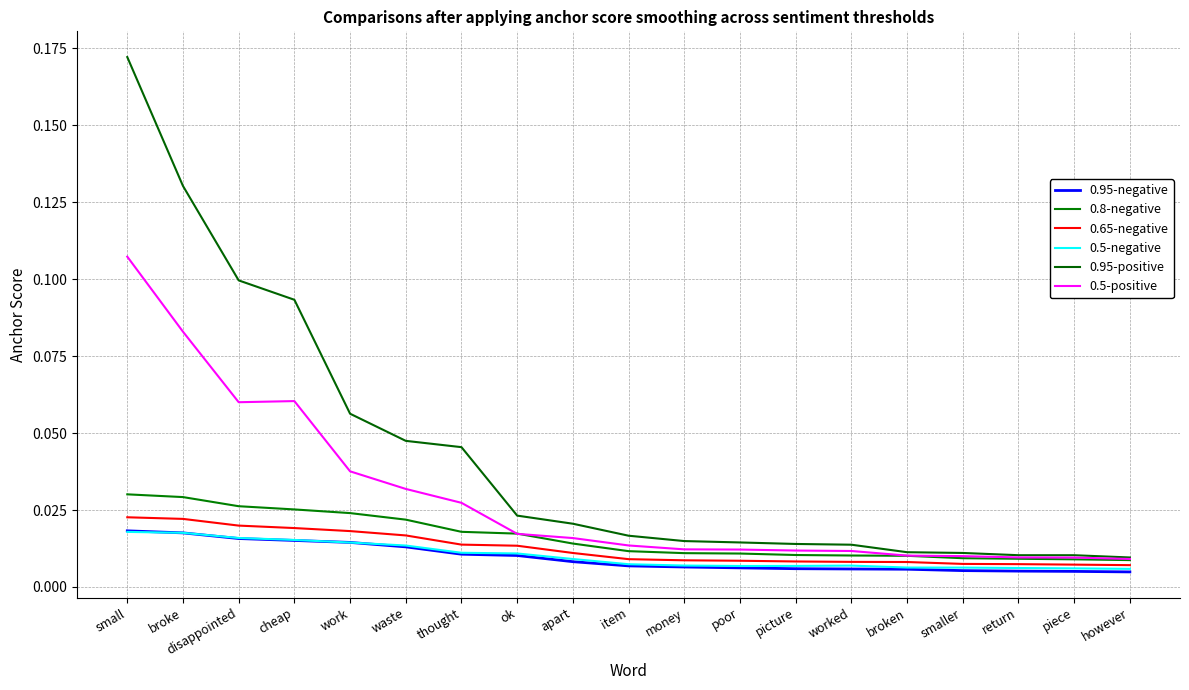

How many categories are shown in the chart?

19